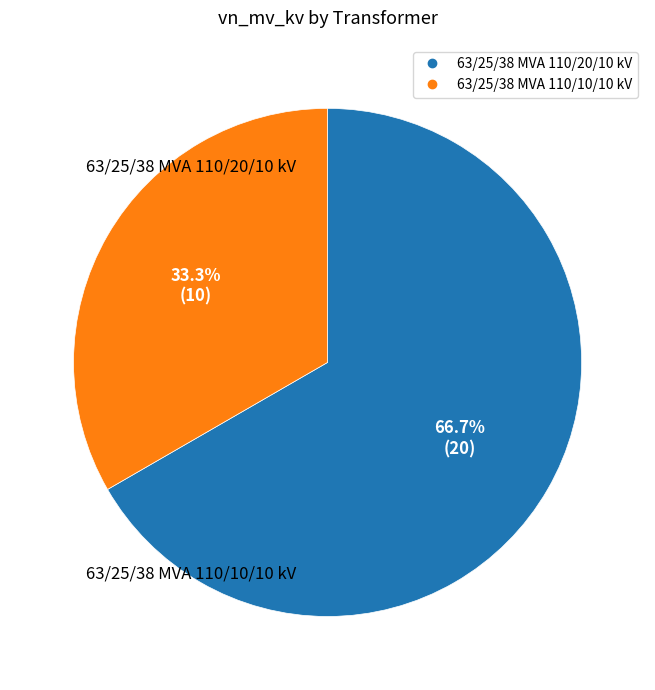

To the nearest percent, what is the difference between the 63/25/38 MVA 110/20/10 kV and 63/25/38 MVA 110/10/10 kV slice percentages?

33%